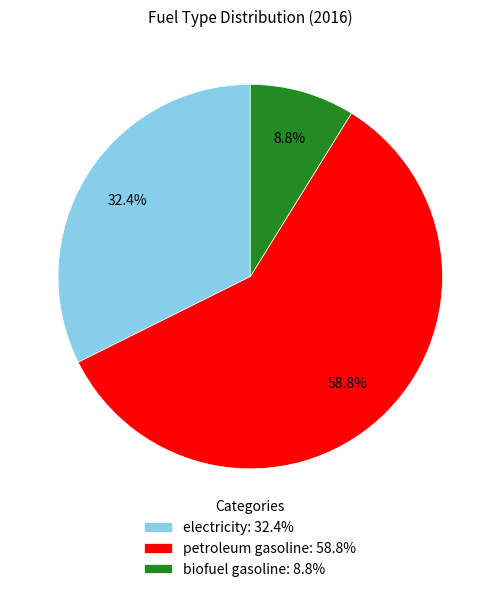

Between biofuel gasoline: 8.8% and petroleum gasoline: 58.8%, which is larger?

petroleum gasoline: 58.8%